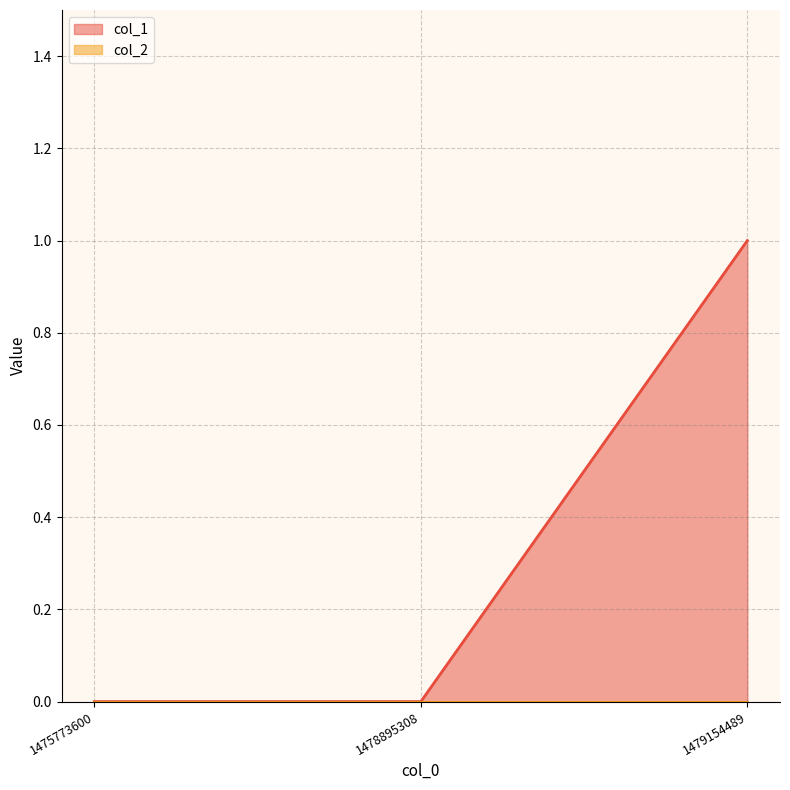

Does the chart have visible grid lines?

Yes